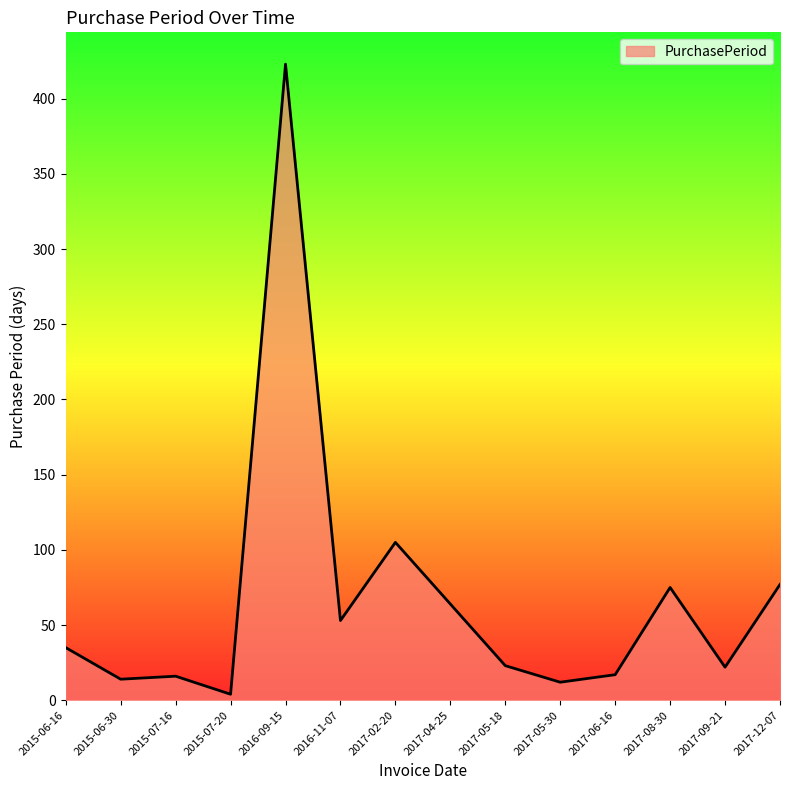

Which has a higher value, 2017-04-25 or 2015-06-30?

2017-04-25